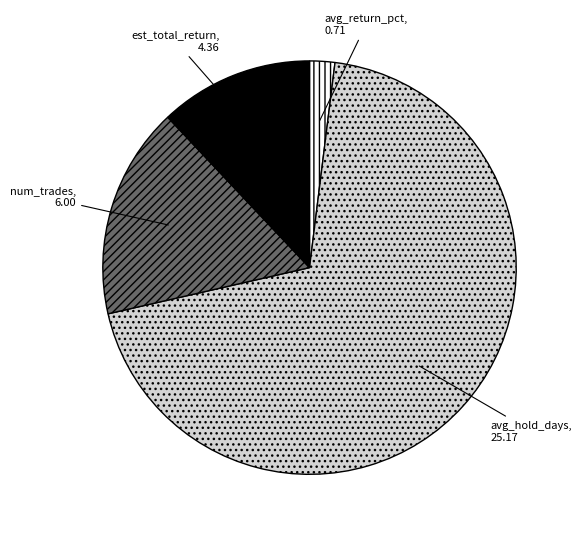

How many segments does this pie chart have?

4